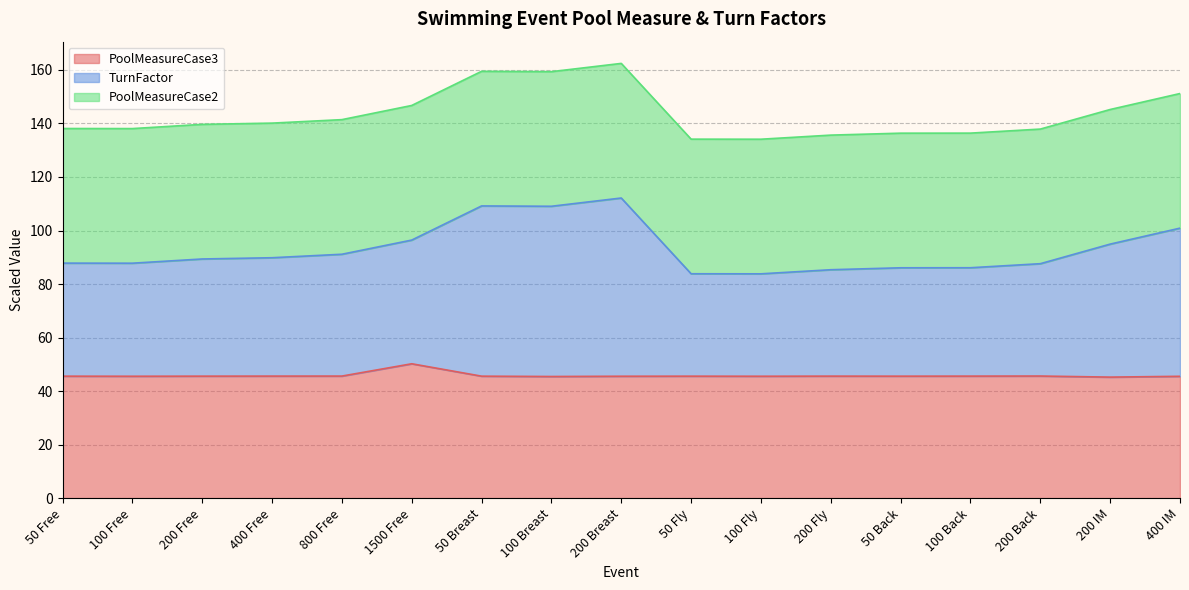

What is the sum of all PoolMeasureCase3 values?

778.9